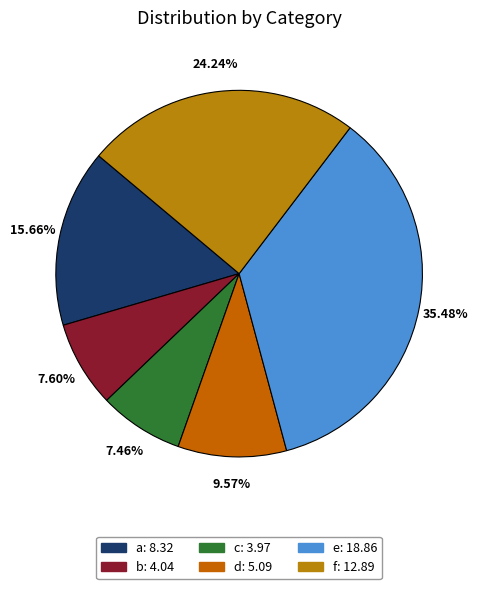

Is there any slice that represents more than half of the pie?

No